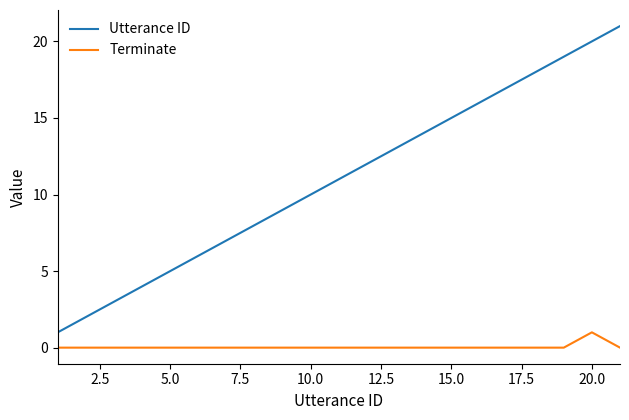

Count the Terminate values in the range 0 to 1.

21